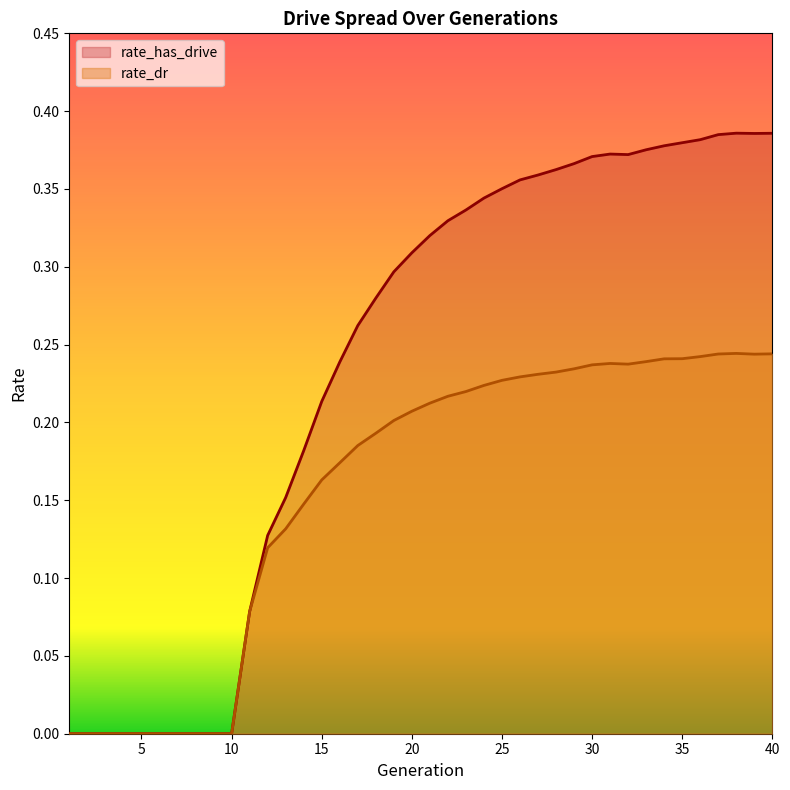

True or false: rate_has_drive and rate_dr intersect in this chart.

False